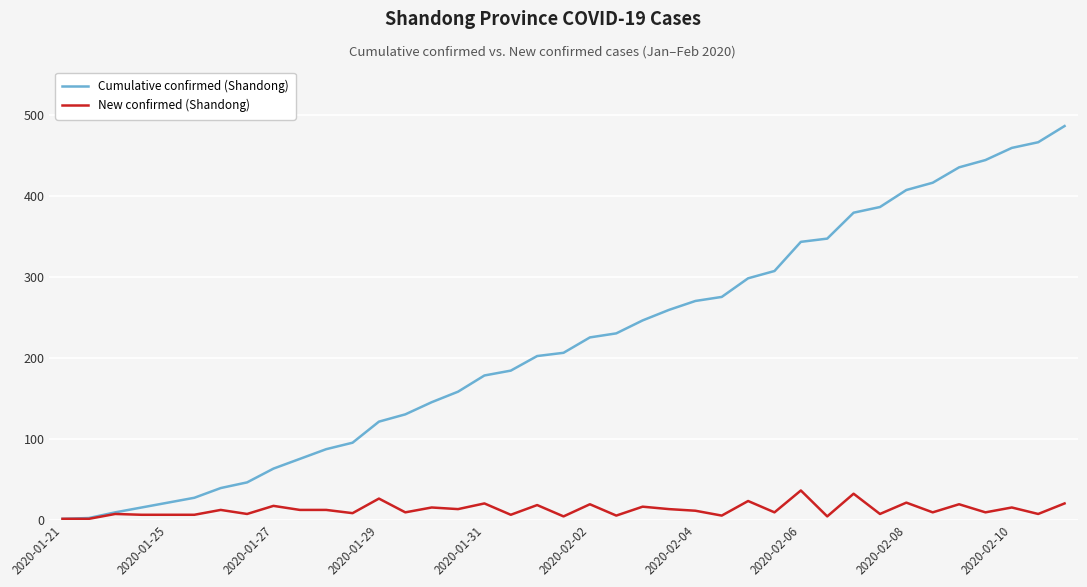

Is this an area chart (filled region under the line)?

No